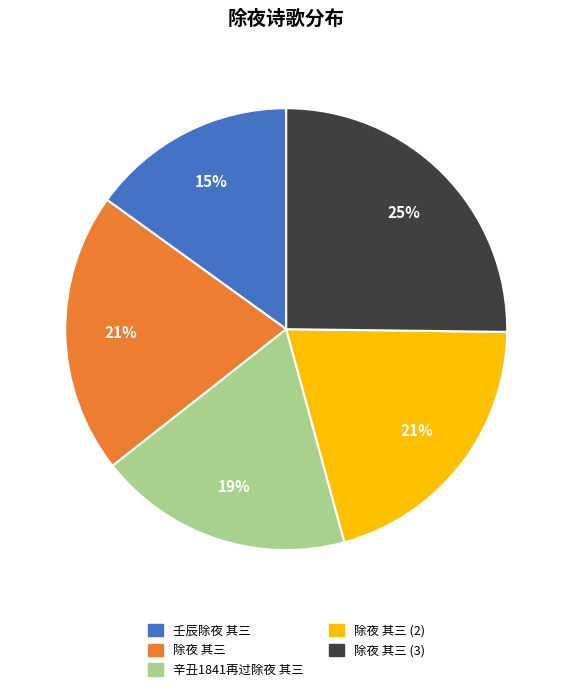

Is there any slice that represents more than half of the pie?

No